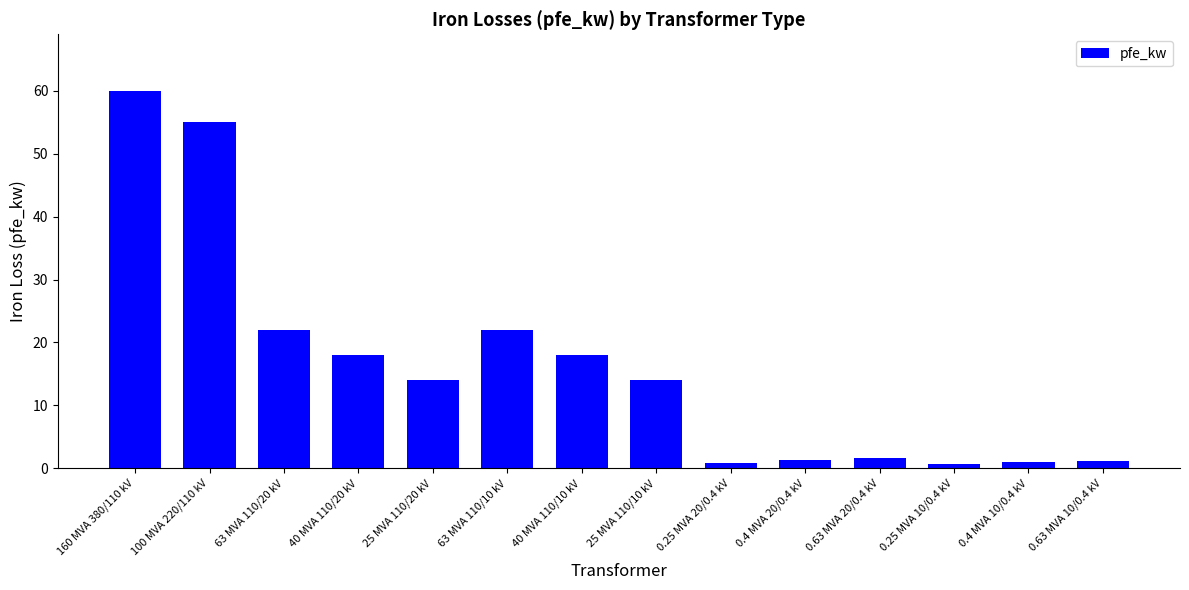

What is the difference between the second highest and minimum values?

54.4